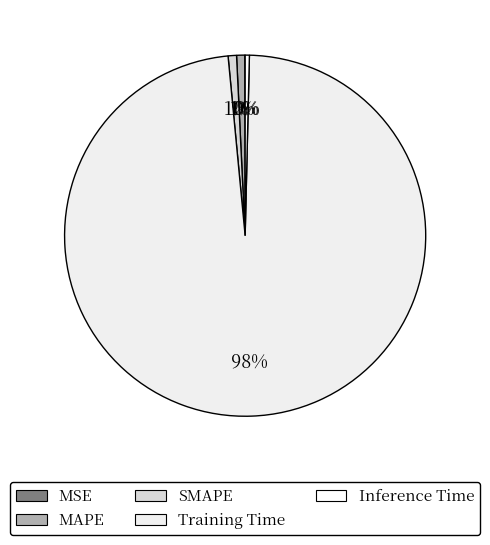

Is it true that MAPE is 8% of the pie?

False